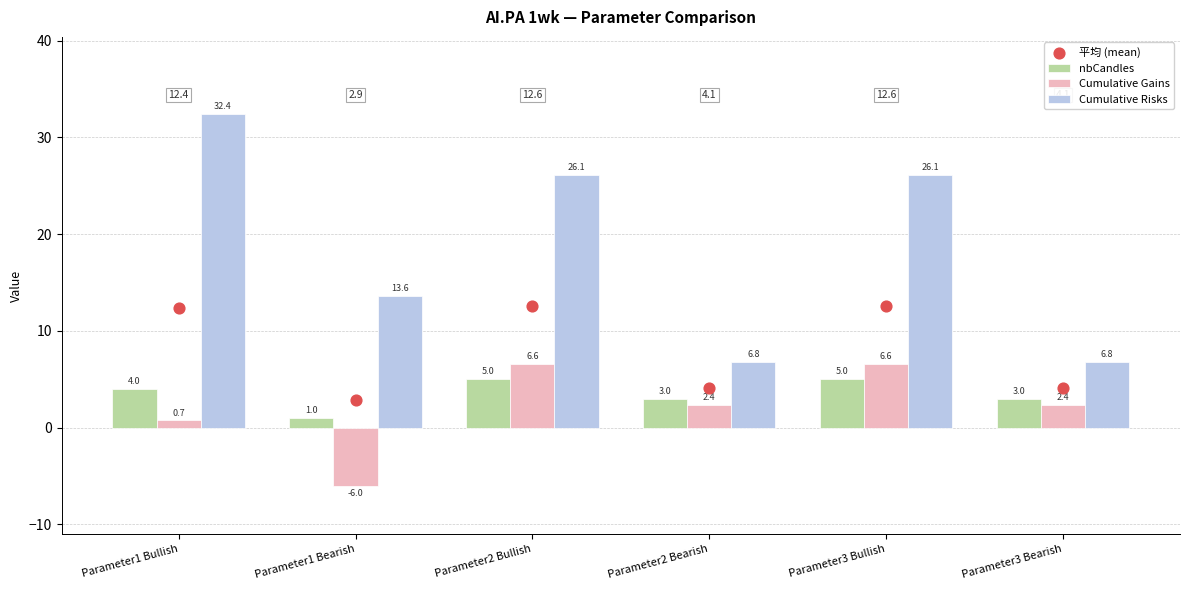

What are all the series names shown in the legend?

nbCandles, Cumulative Gains, Cumulative Risks, 平均 (mean)